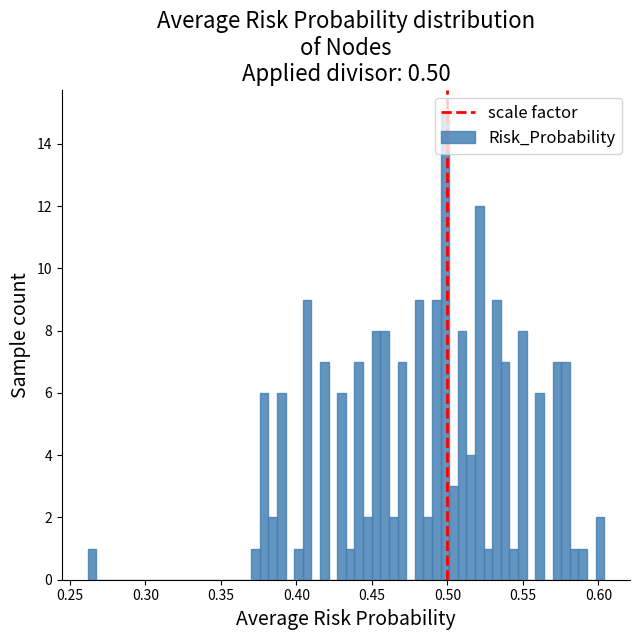

Read against the x-axis, roughly where is the centre of the tallest bar?

0.500